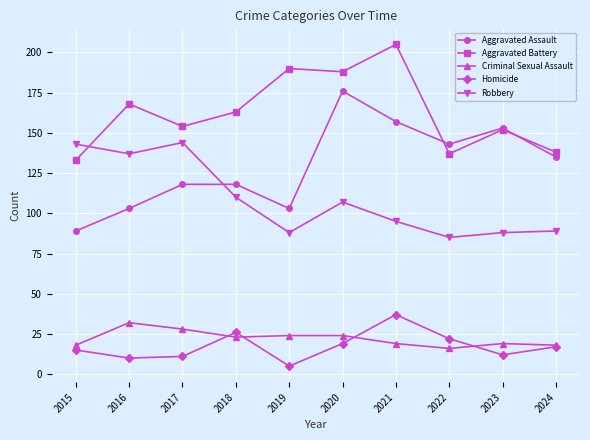

The Aggravated Assault series shows 181 at 2017. True or false?

False